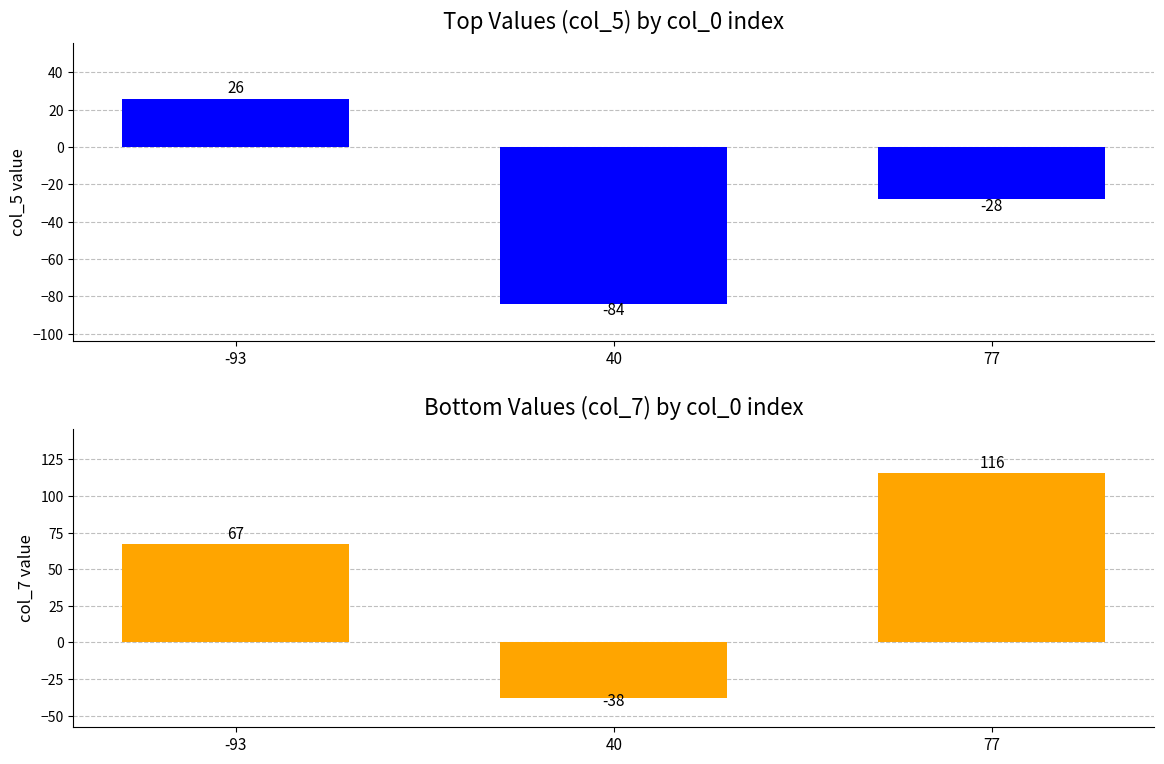

What is the total value across all series at 77?

88